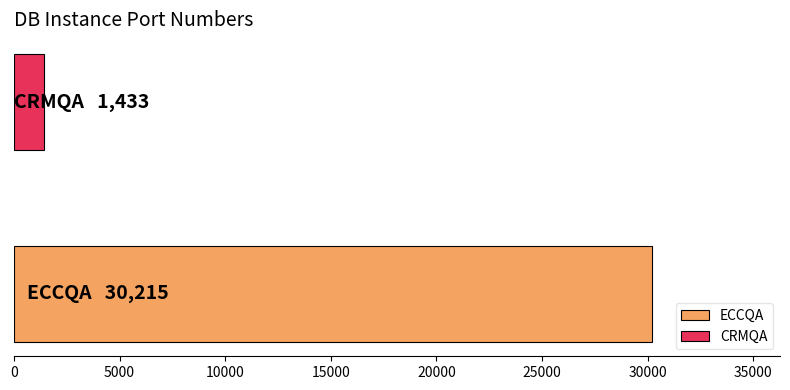

Rank the series by their average value, from lowest to highest.

CRMQA, ECCQA